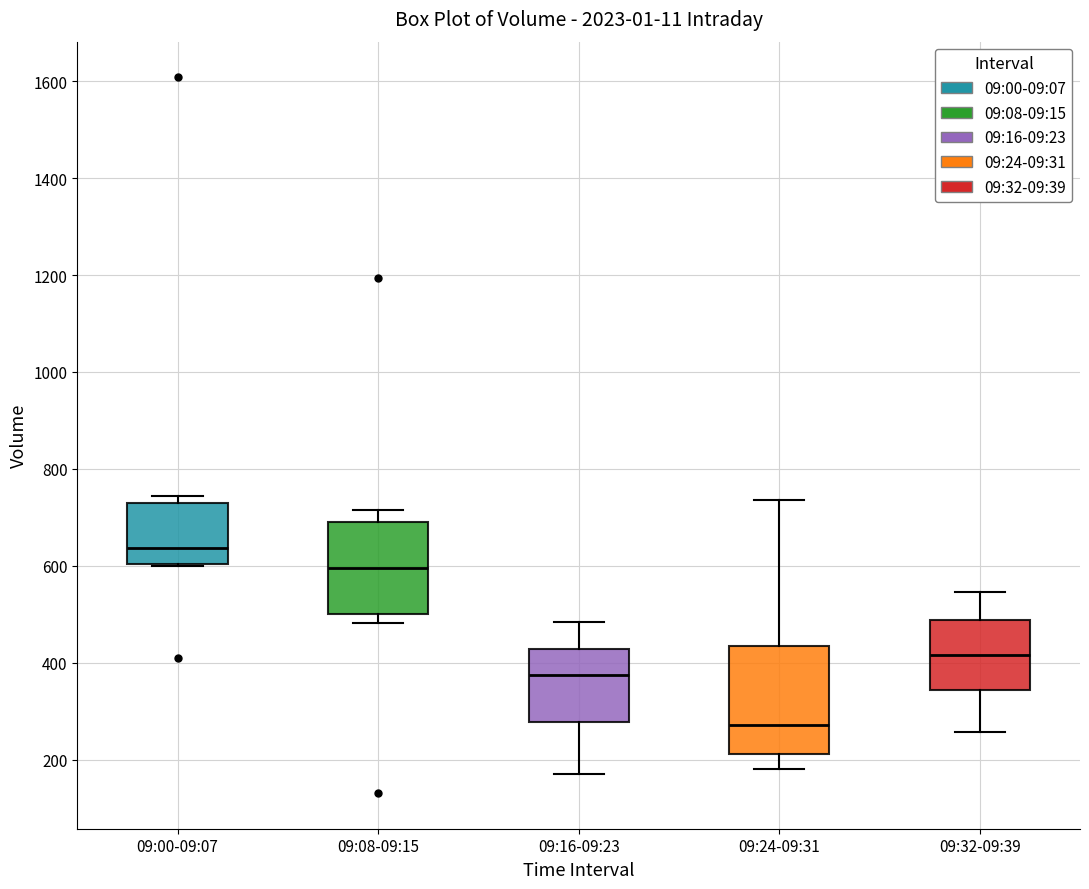

Which box has the lowest median line?

09:24-09:31